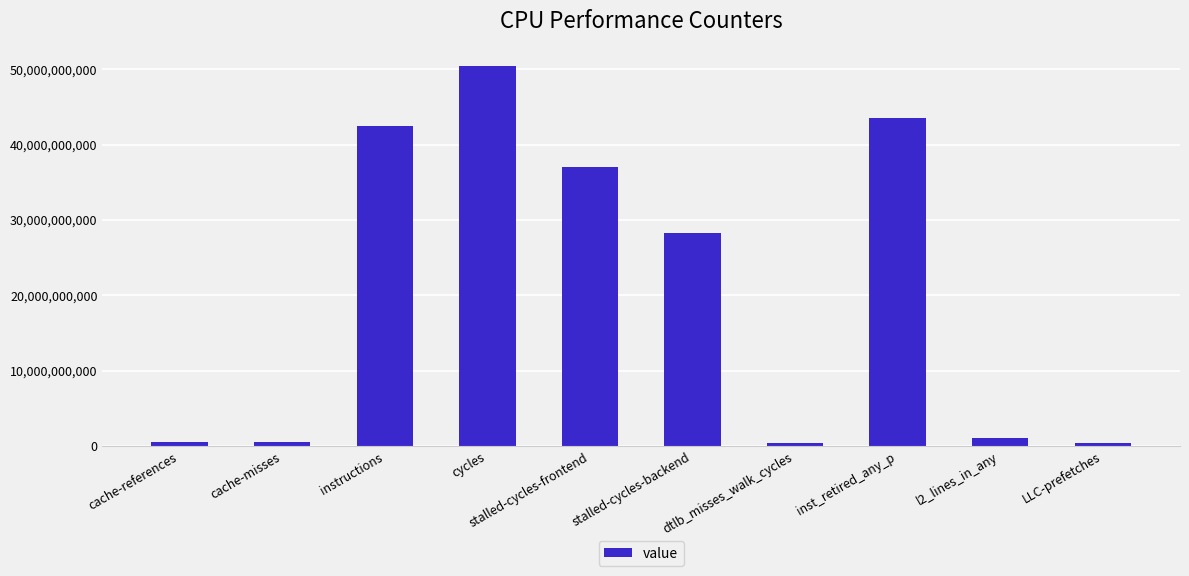

Where does the data first go above 28273017419?

instructions